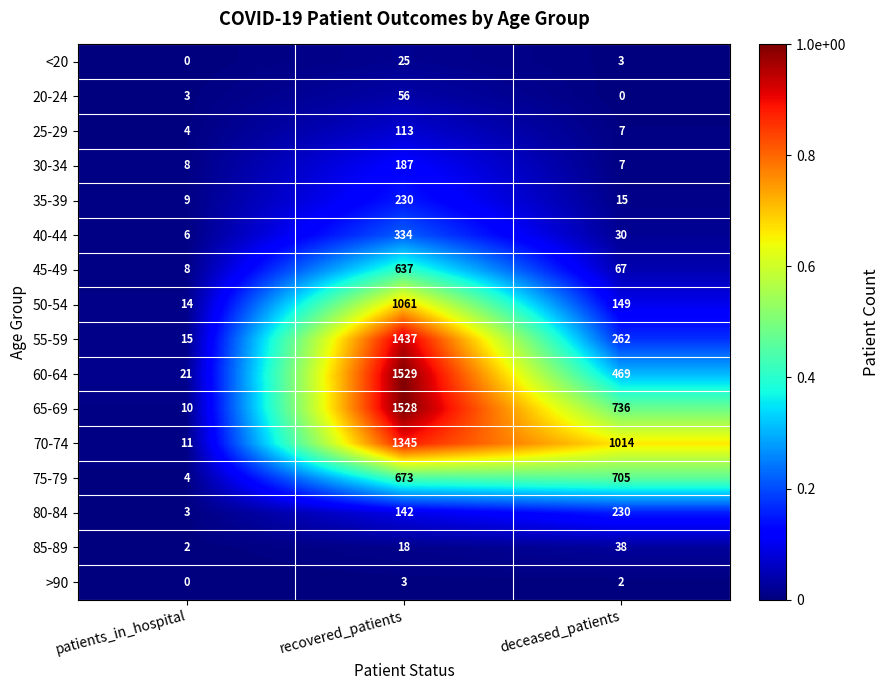

What value does the 45-49 series have at recovered_patients, to the nearest 10?

640